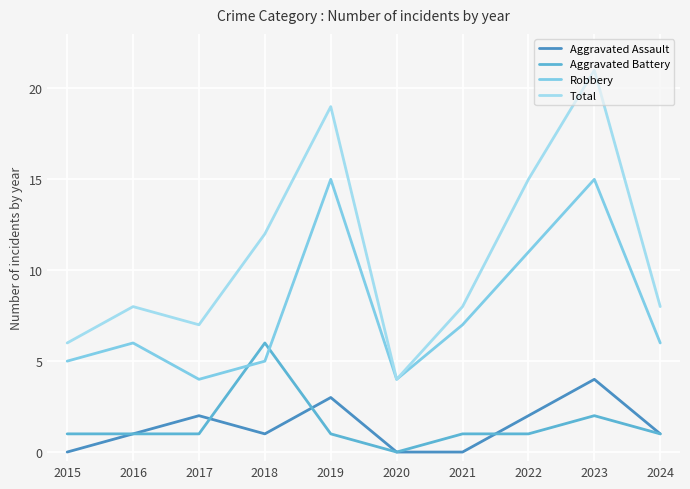

At which category does the chart reach its minimum across all series?

2015